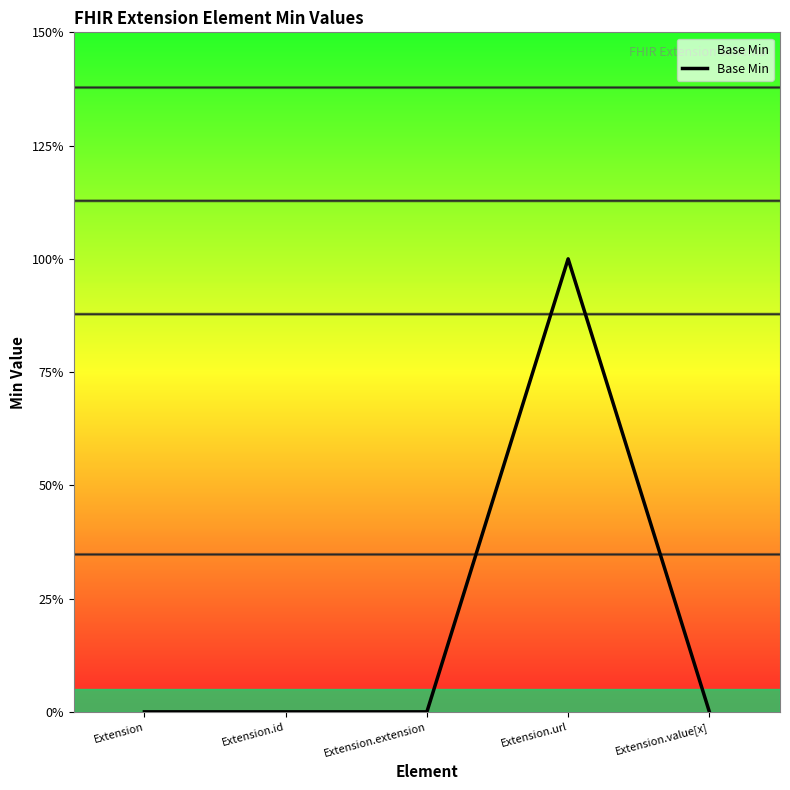

Does the chart display data point markers on the line(s)?

No